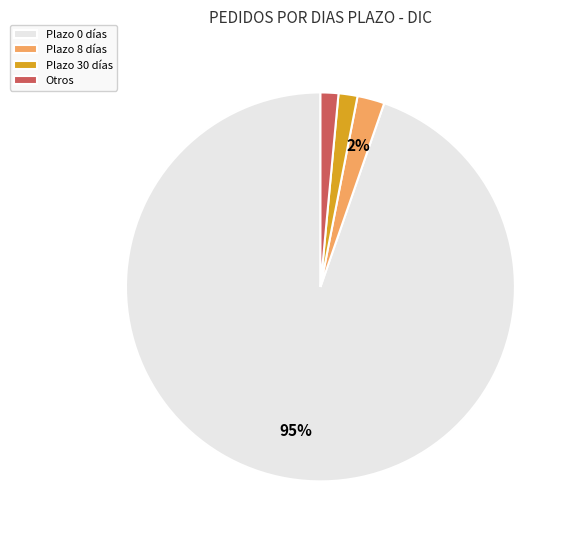

Is it true that Otros is 1% of the pie?

True